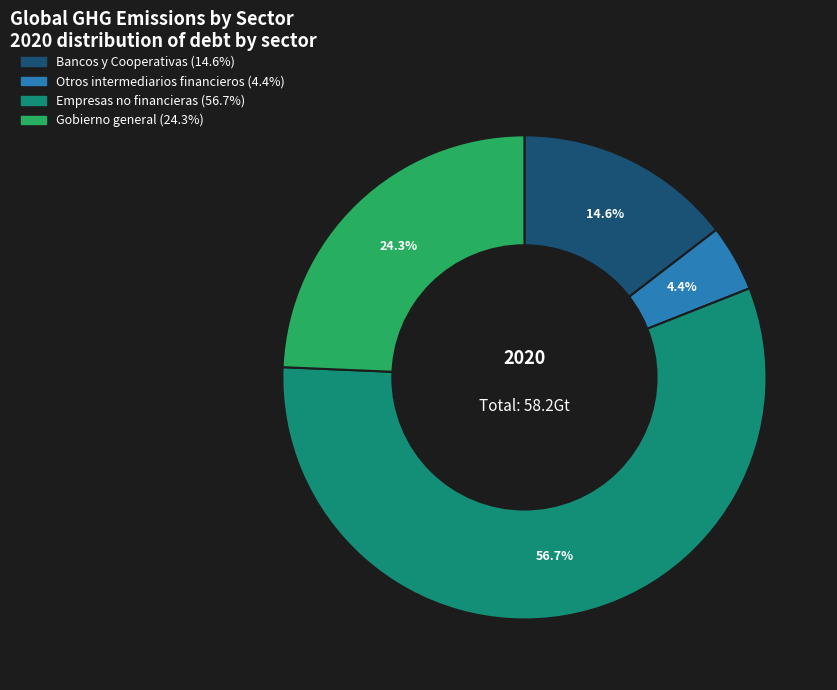

To the nearest percent, what percentage of the pie is Empresas no financieras?

57%